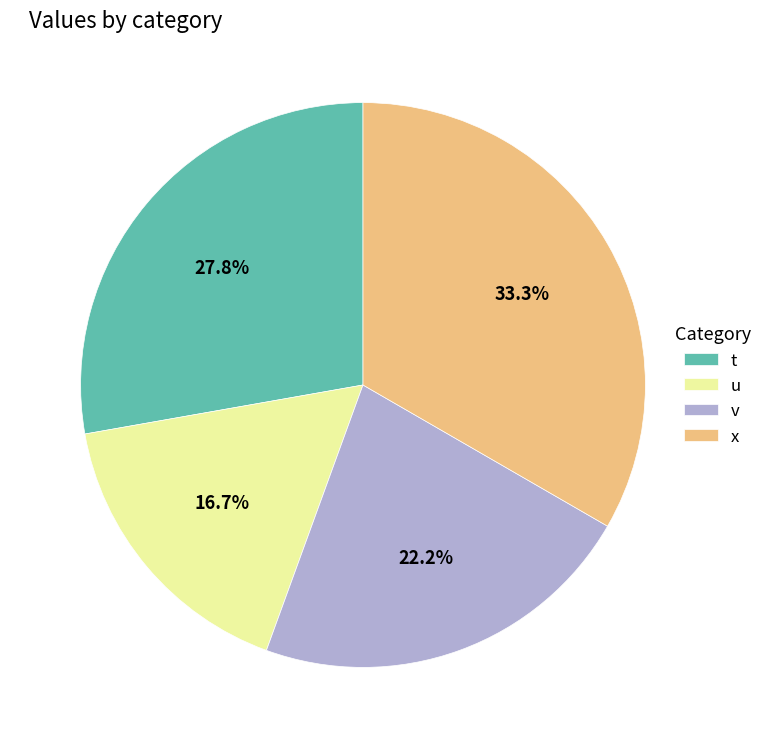

Combined, what portion of the pie is v and t?

50.0%